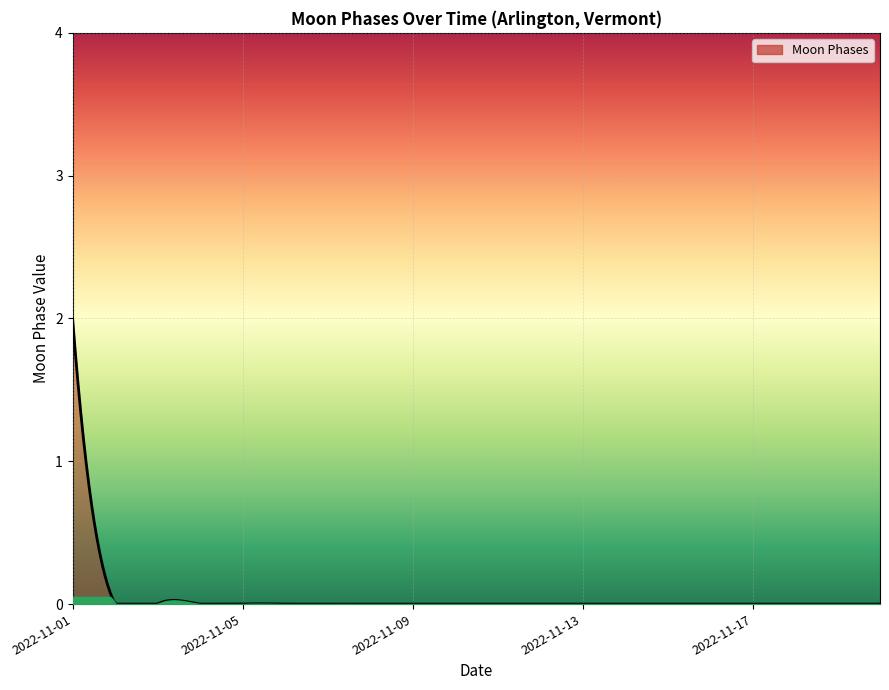

What is the difference between the maximum and minimum values?

2.0